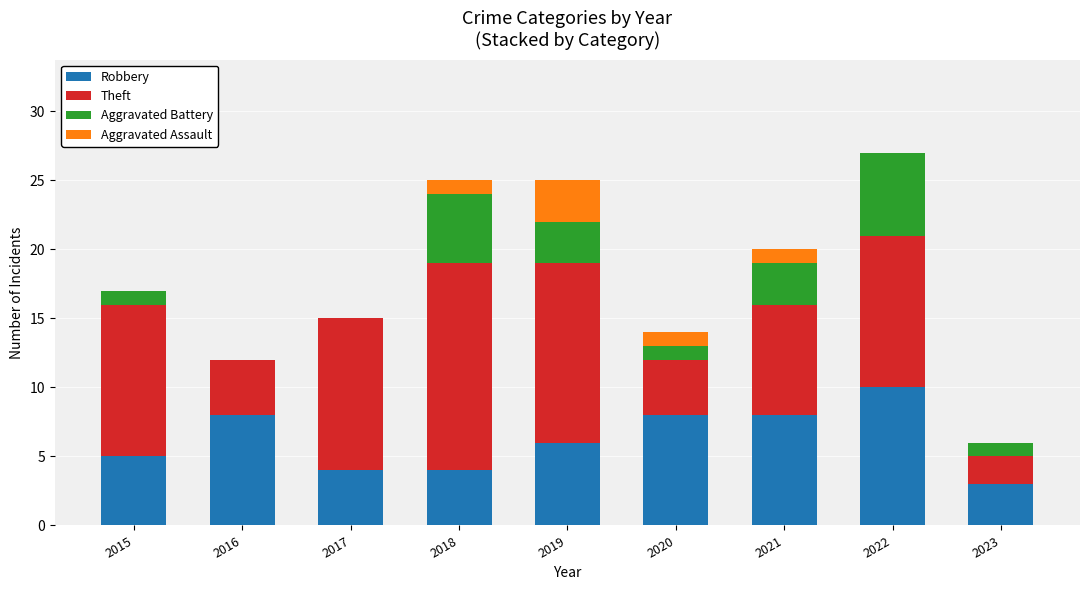

Which category has the highest value in the Robbery series?

2022